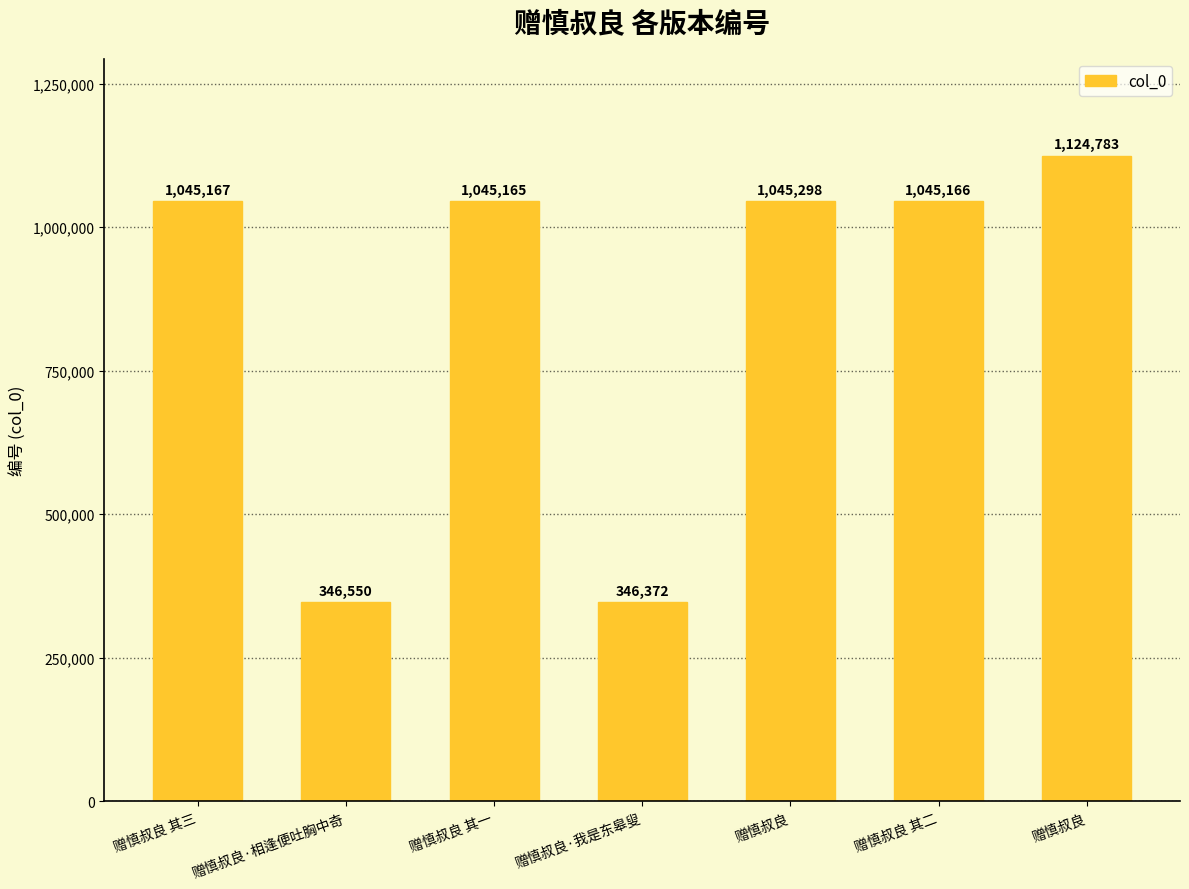

How many values are below 1045166?

3